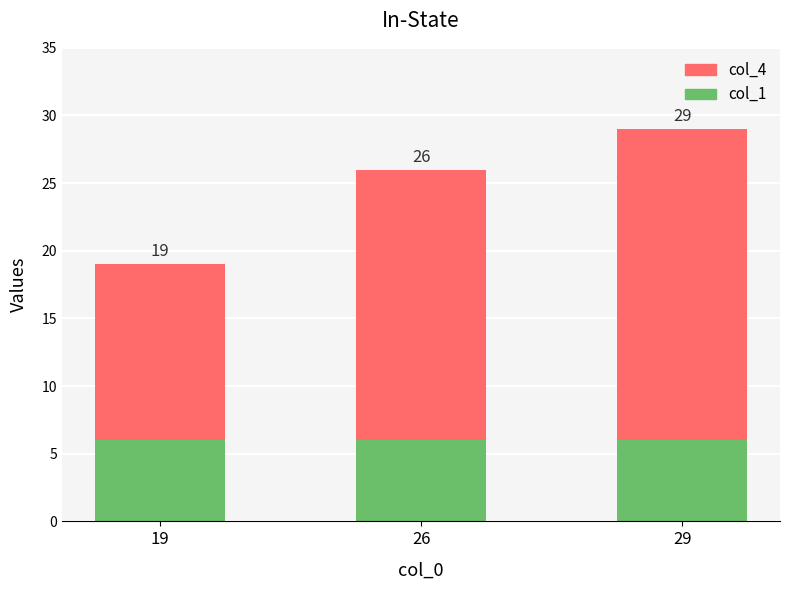

What is the sum of the col_1 values at 26 and 19?

12